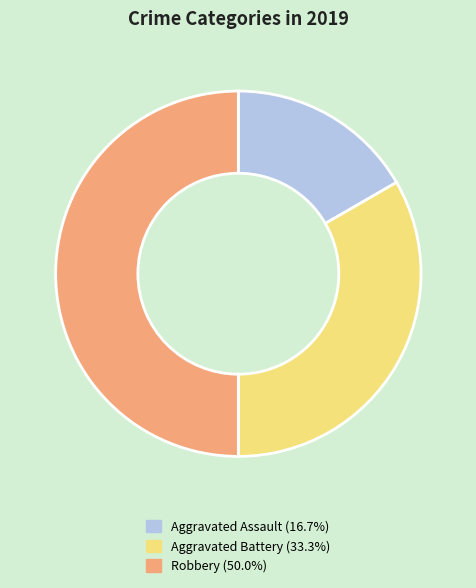

Approximately how many times larger is the value at Aggravated Assault compared to Aggravated Battery?

0.5